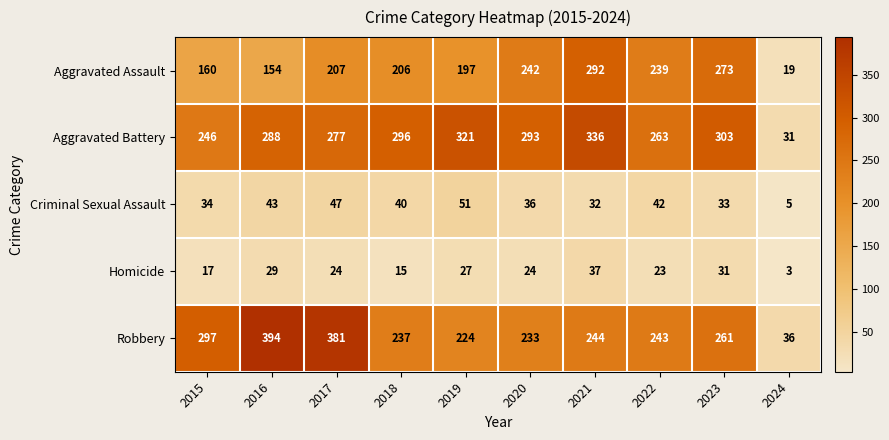

At 2017, list the series in order from smallest to largest.

Homicide, Criminal Sexual Assault, Aggravated Assault, Aggravated Battery, Robbery